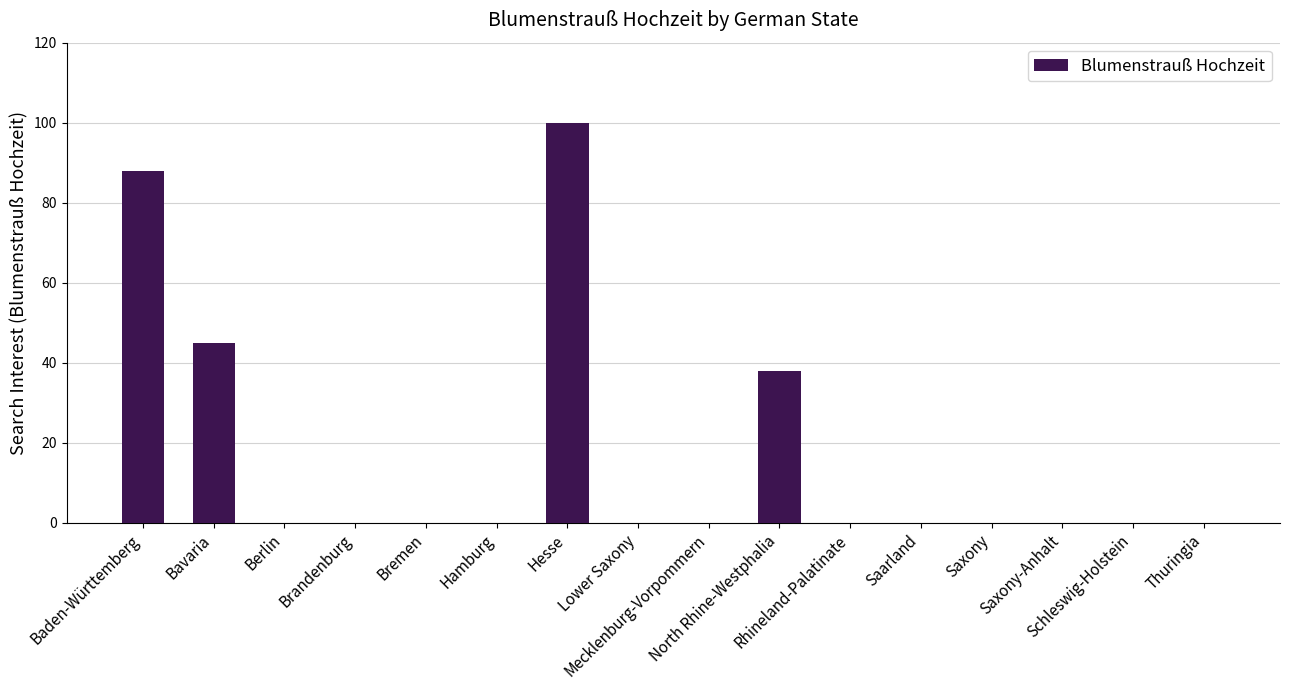

How many data points does each series have?

16